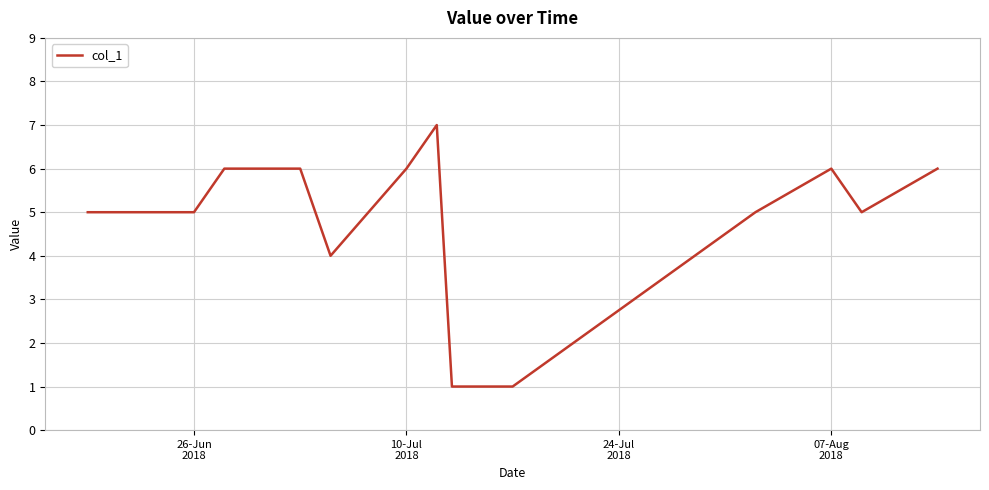

What is the maximum value shown in the chart?

7